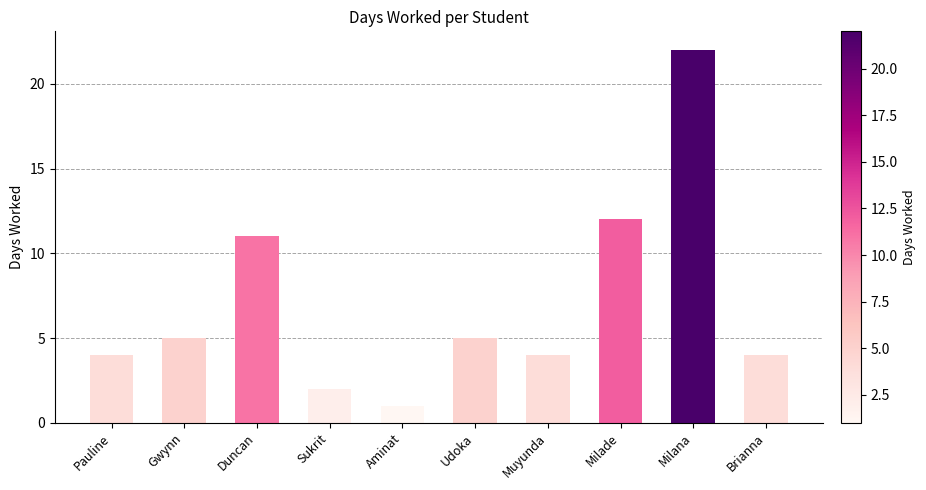

What is the average value?

7